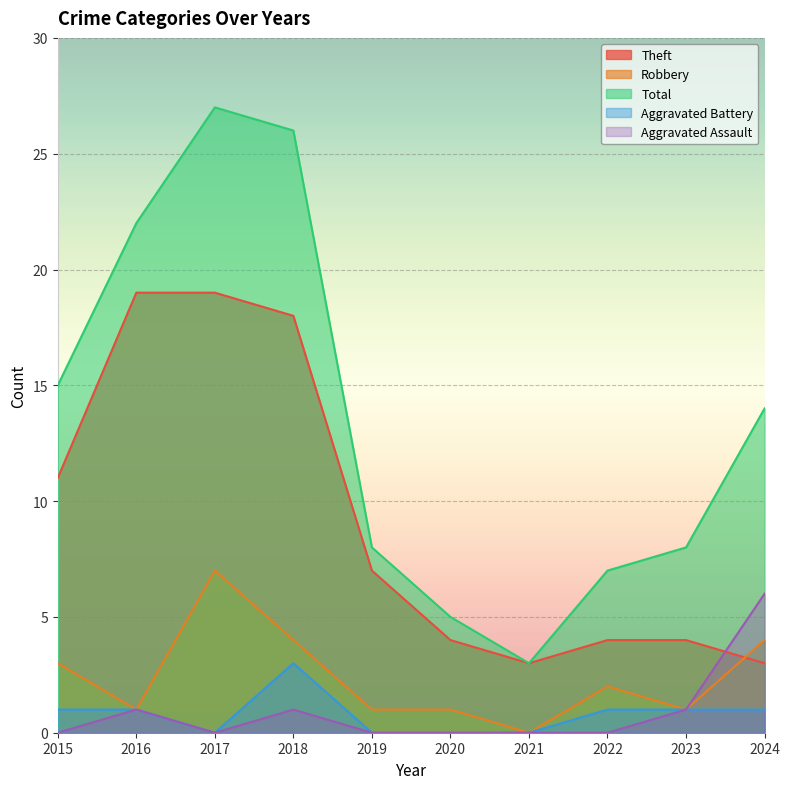

What is the maximum value for Theft?

19